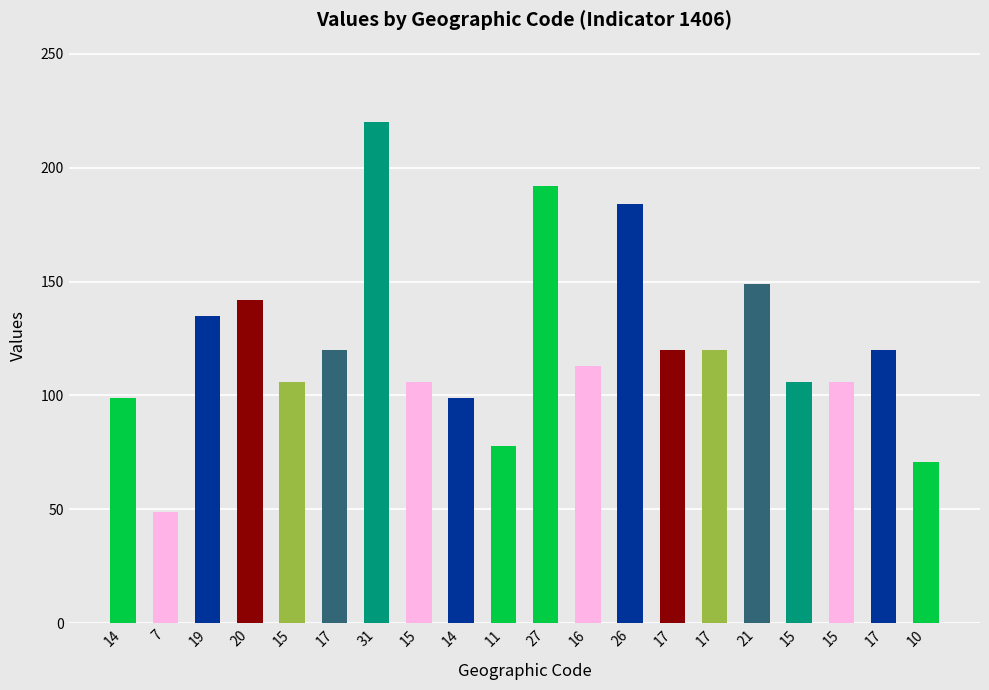

What is the difference between the maximum and minimum values?

171